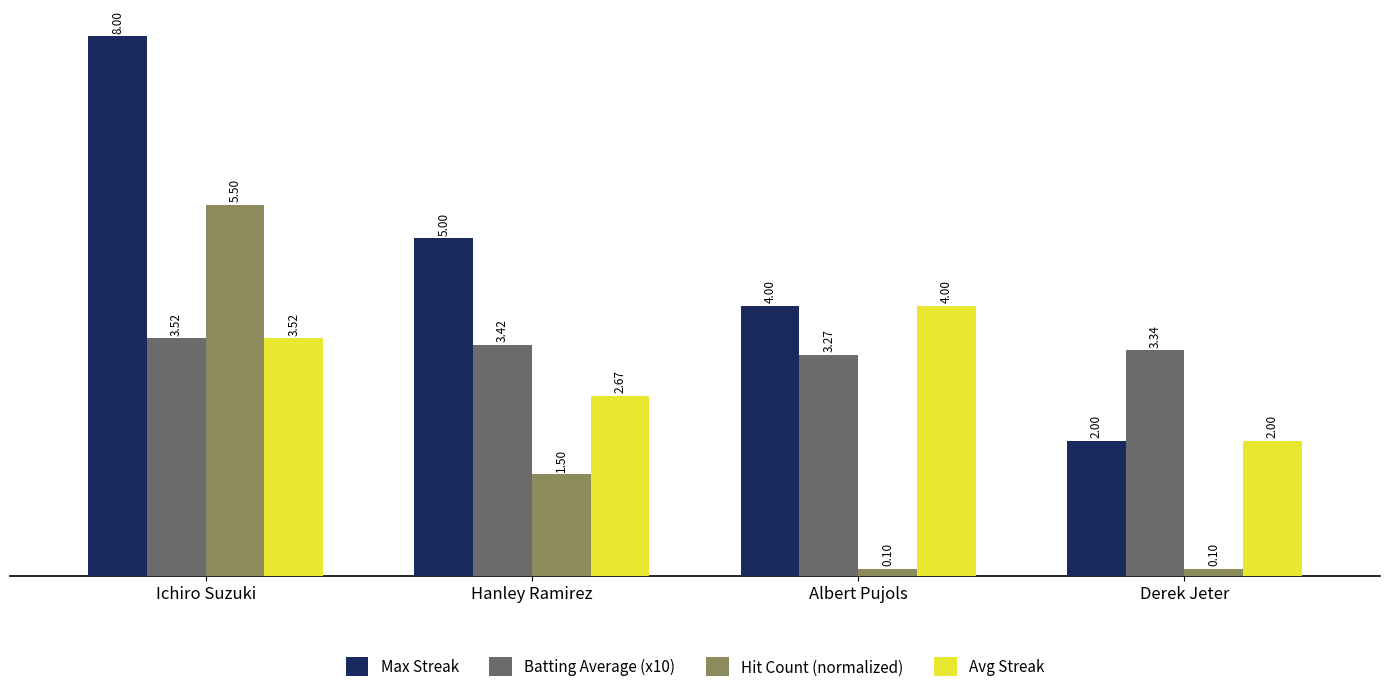

At Hanley Ramirez, list the series in order from smallest to largest.

Hit Count (normalized), Avg Streak, Batting Average (x10), Max Streak